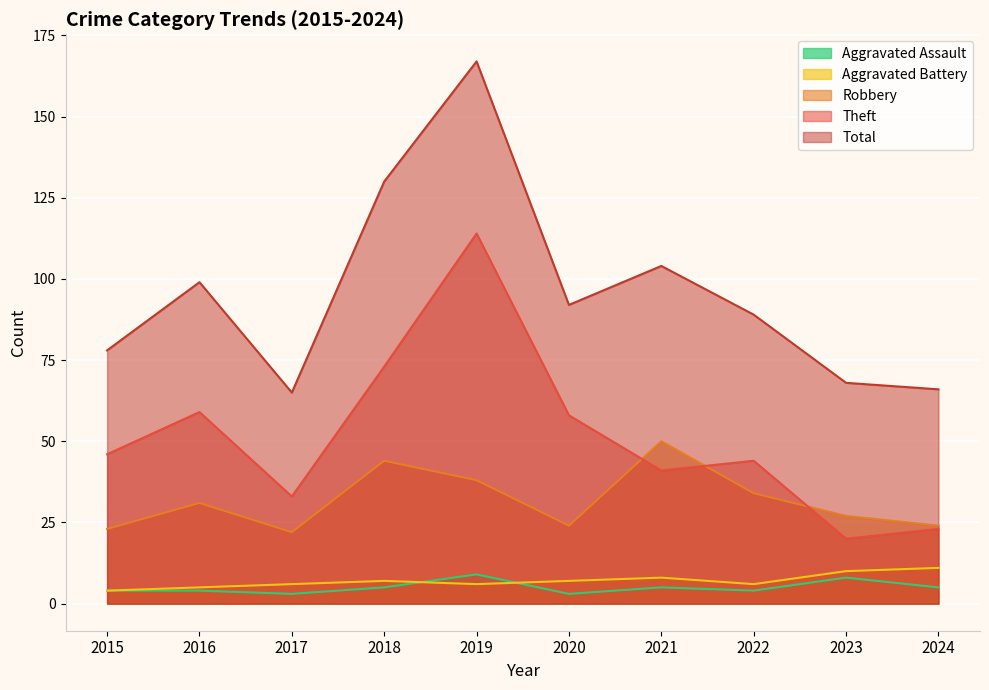

What is the difference between the Theft values at 2016 and 2017?

26